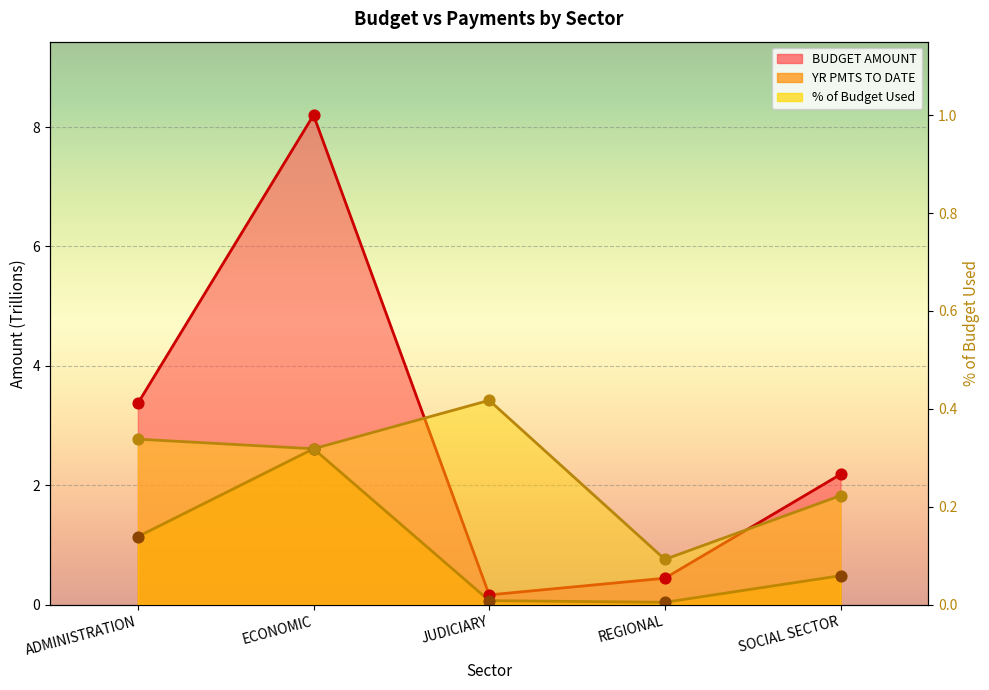

Is the value of BUDGET AMOUNT at JUDICIARY greater than the value of % of Budget Used at REGIONAL?

No